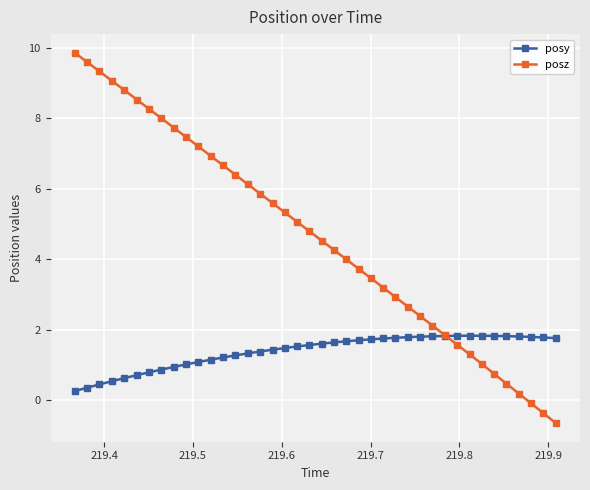

What is the value of the posz point at the 8th from the left?

8.0